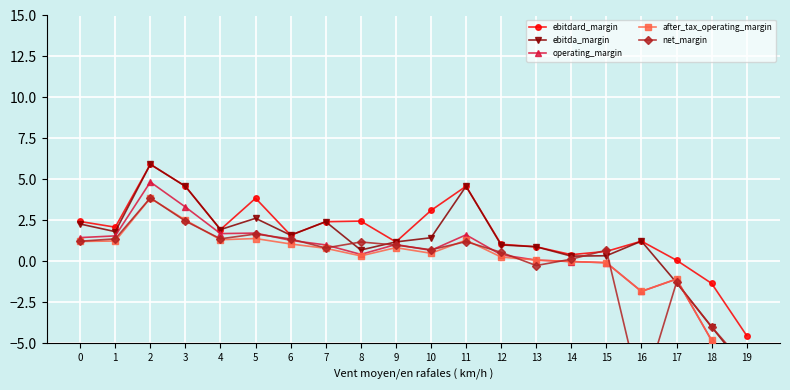

What are all the series names shown in the legend?

ebitdard_margin, ebitda_margin, operating_margin, after_tax_operating_margin, net_margin